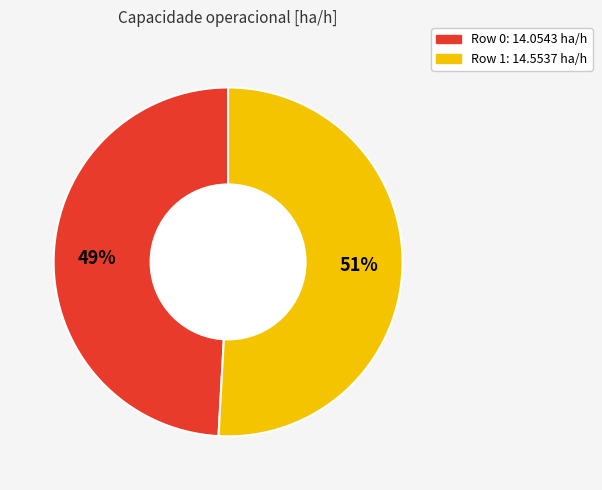

Does any single category account for the majority?

Yes